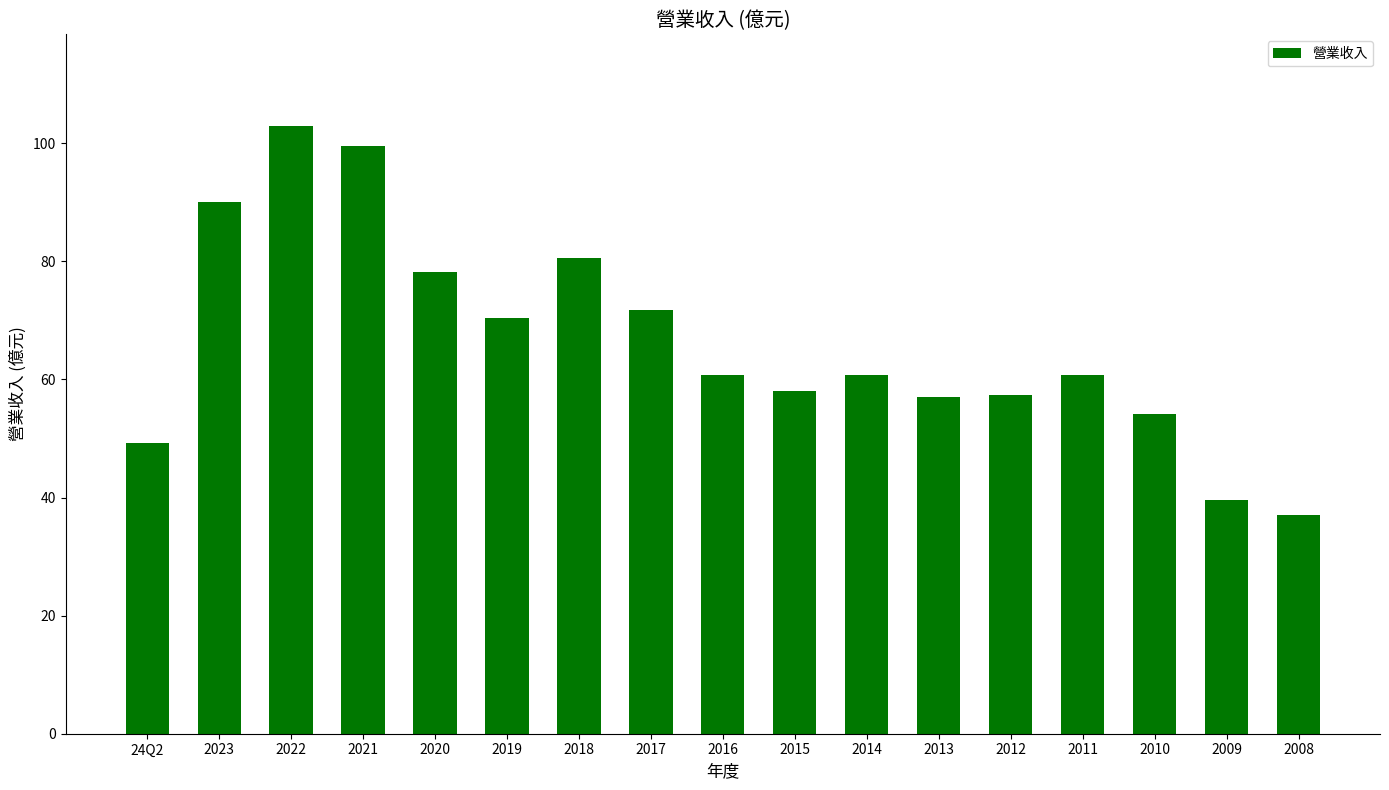

Are the bars horizontal?

No